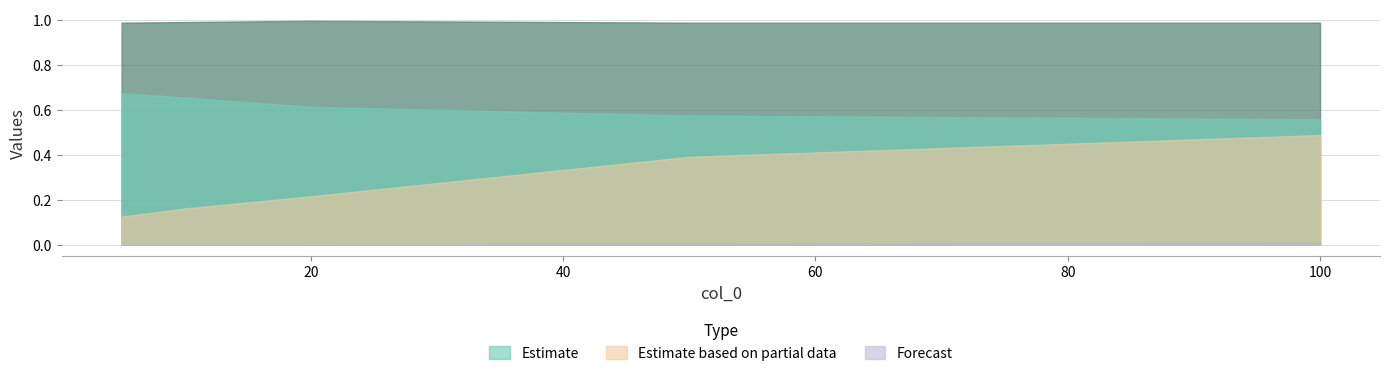

Which has a higher value, 5 or 20?

5